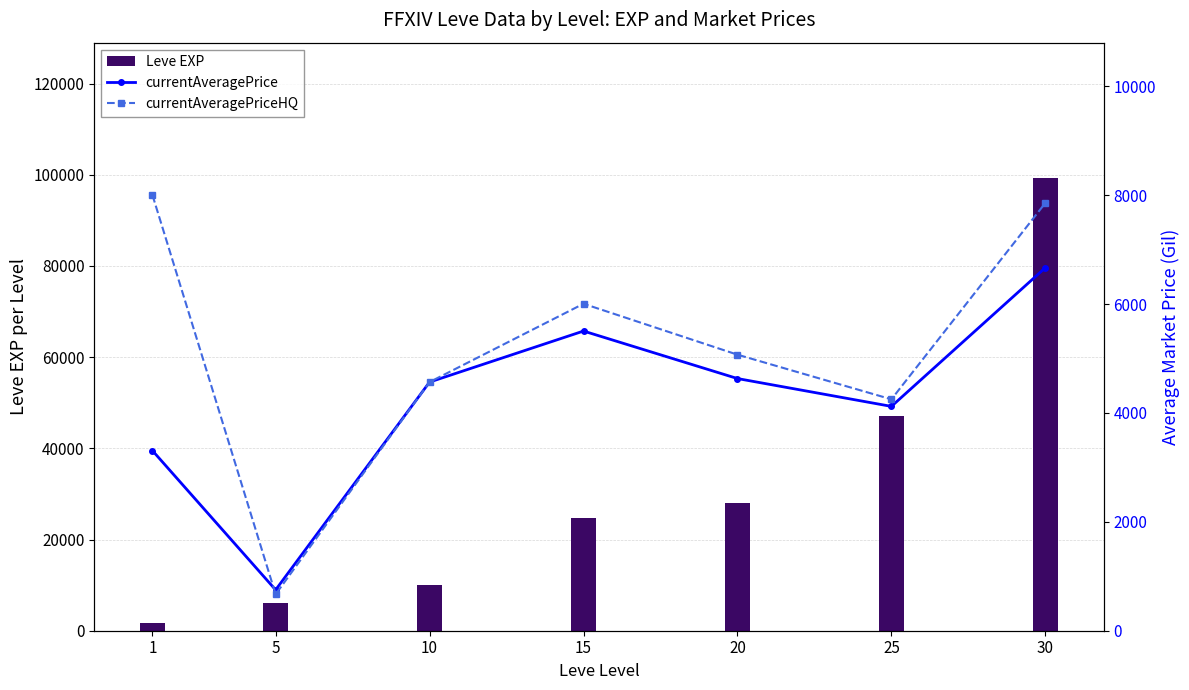

What is the total value across all series at 20?

37711.1